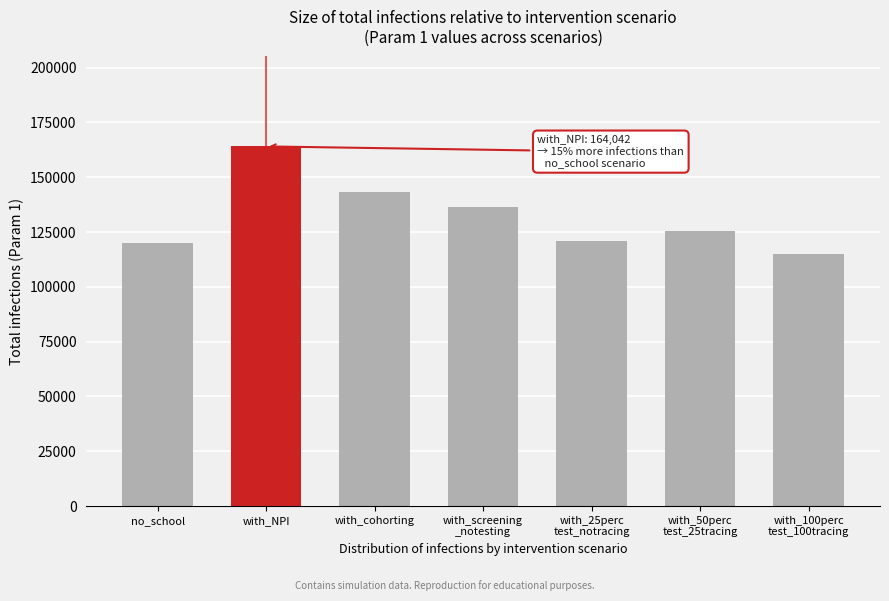

Reading right to left, transcribe all the data shown in this chart.

114905.1	125649.9	121101.4	136463.9	143412.8	164041.9	119976.9